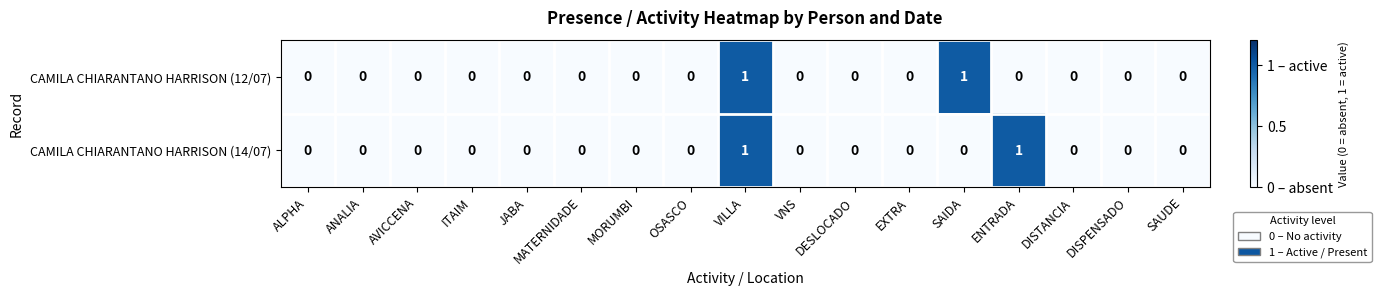

True or false: CAMILA CHIARANTANO HARRISON (12/07) has a value of -1 at AVICCENA.

False